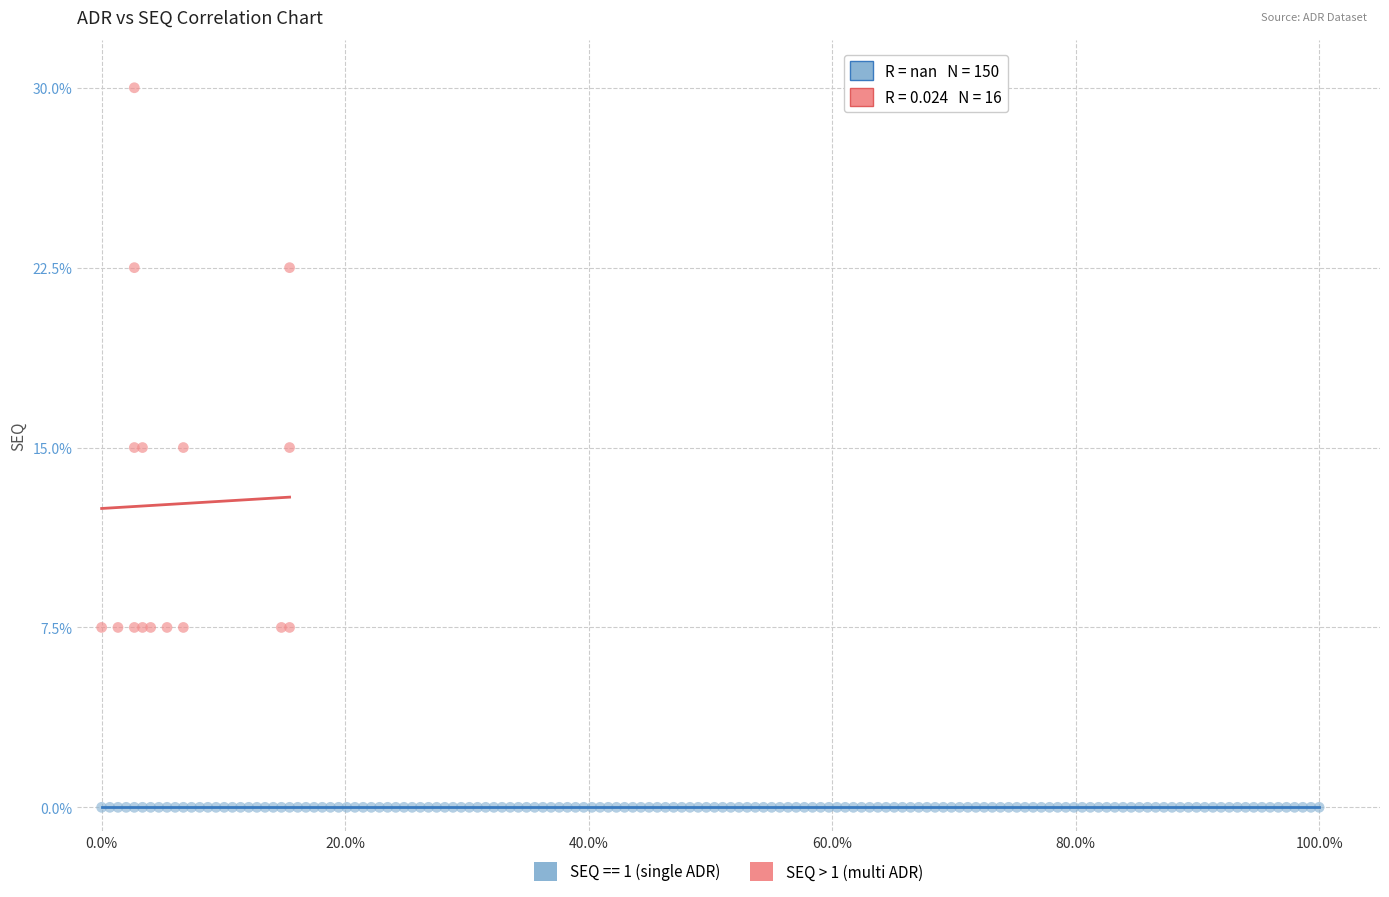

Which series contains the highest Y value?

SEQ > 1 (multi ADR)